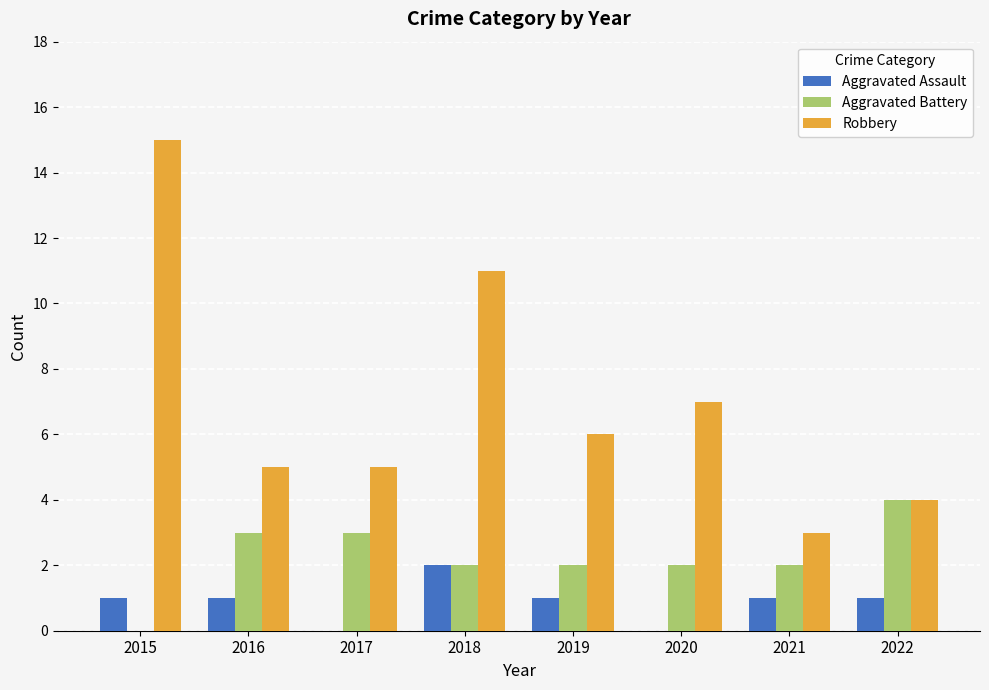

What is the total value across all series at 2020?

9